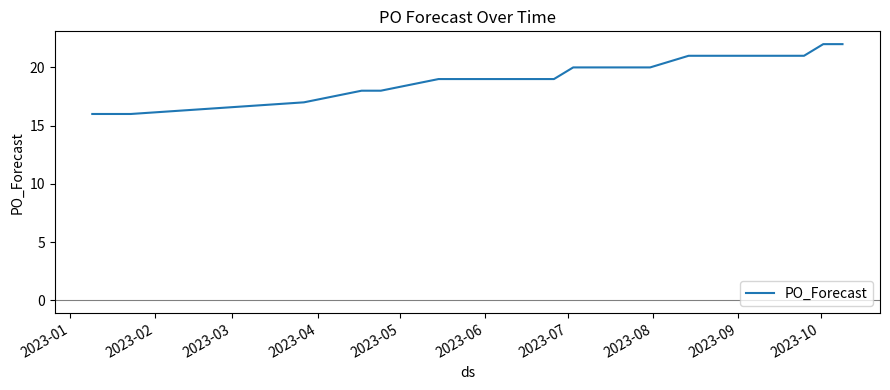

What is the smallest value displayed?

16